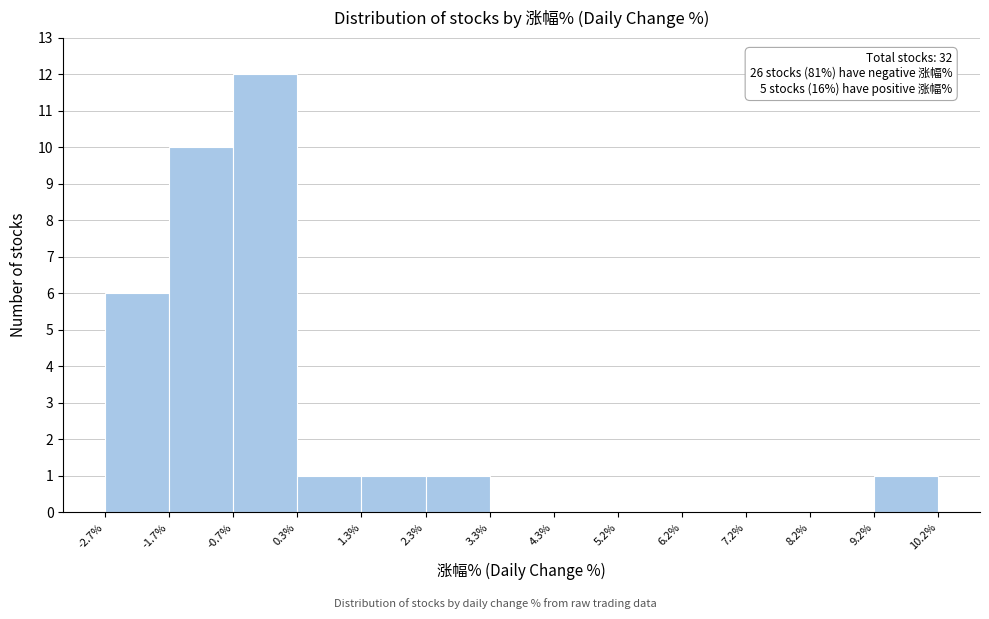

Over which range of the x-axis is the bar tallest?

-0.7% to 0.3%